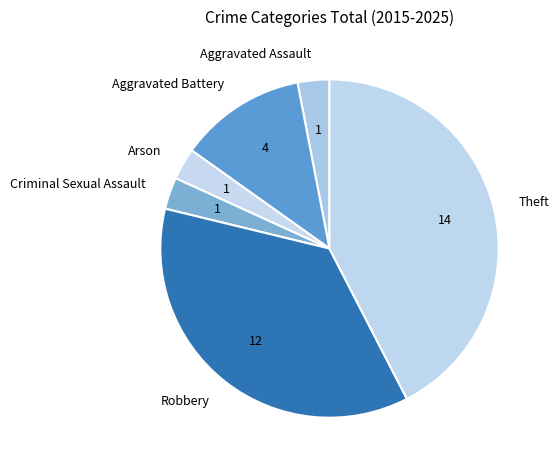

Is it true that Aggravated Battery is 7% of the pie?

False